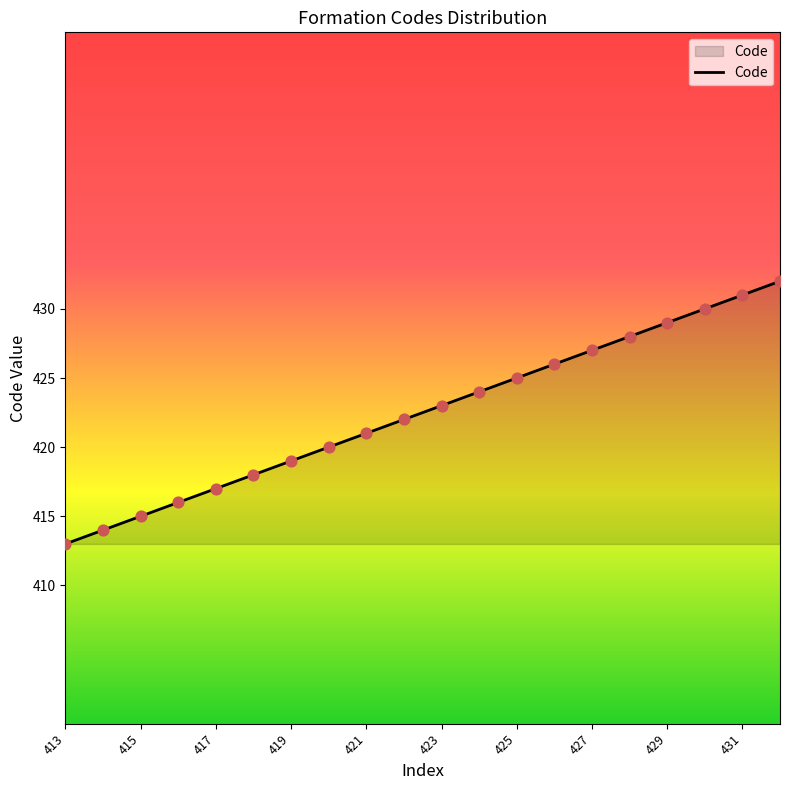

What is the difference between the maximum and minimum values?

19